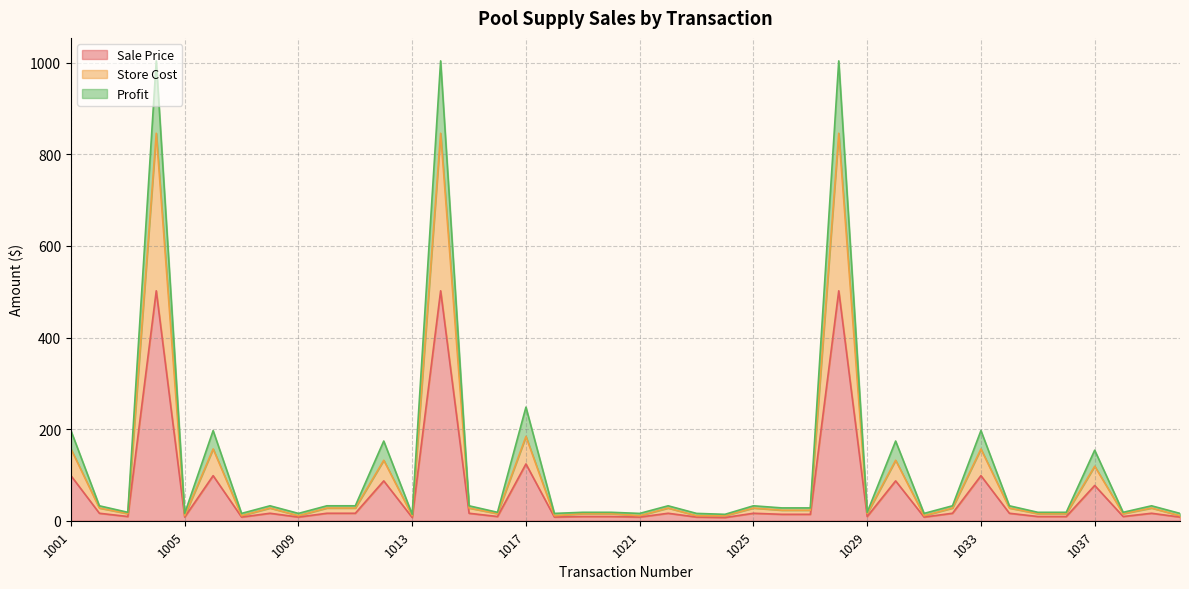

Is it true that Sale Price equals 16.3 at 1015?

True